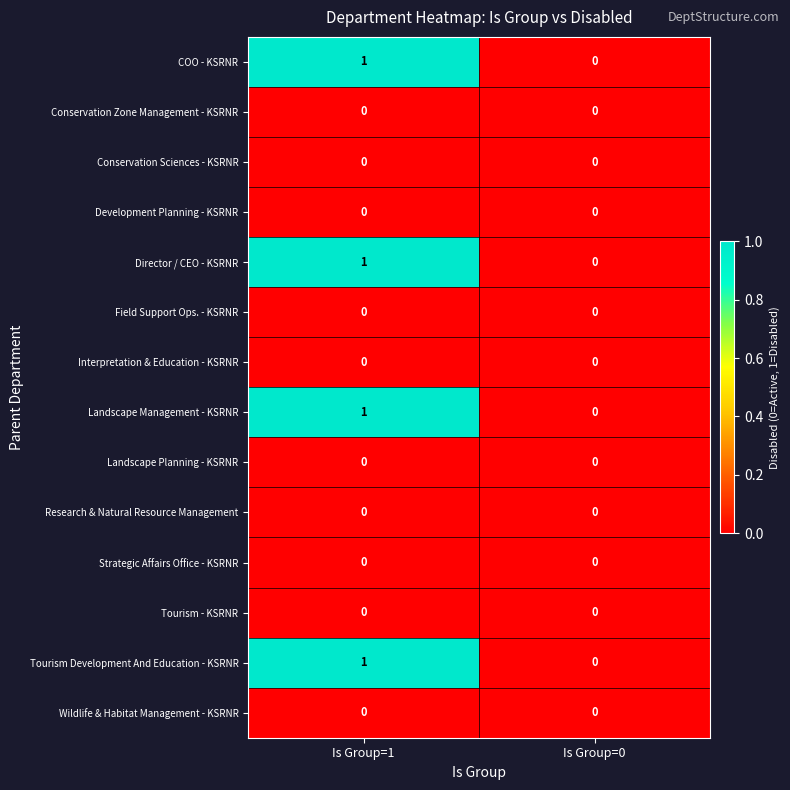

True or false: Director / CEO - KSRNR has a value of 0 at Is Group=1.

False